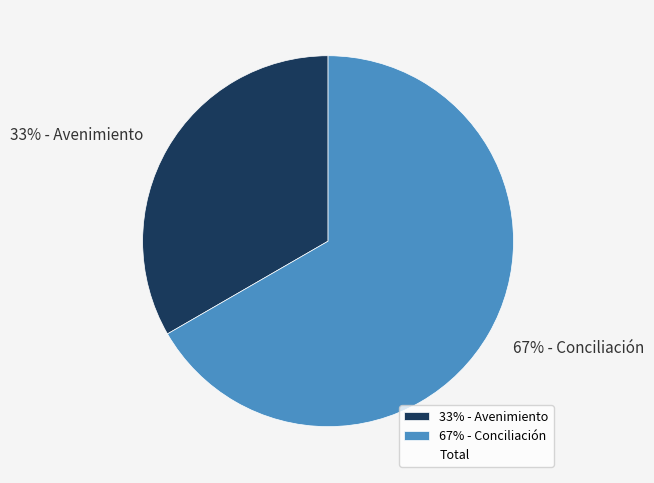

What is the ratio of the value at 33% - Avenimiento to the value at 67% - Conciliación?

0.5